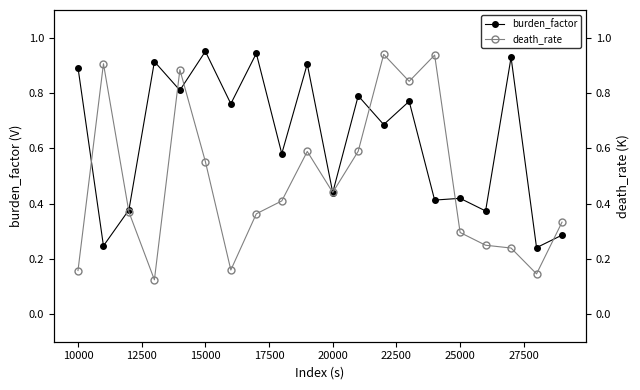

True or false: burden_factor has more than 1 interior local peaks.

True